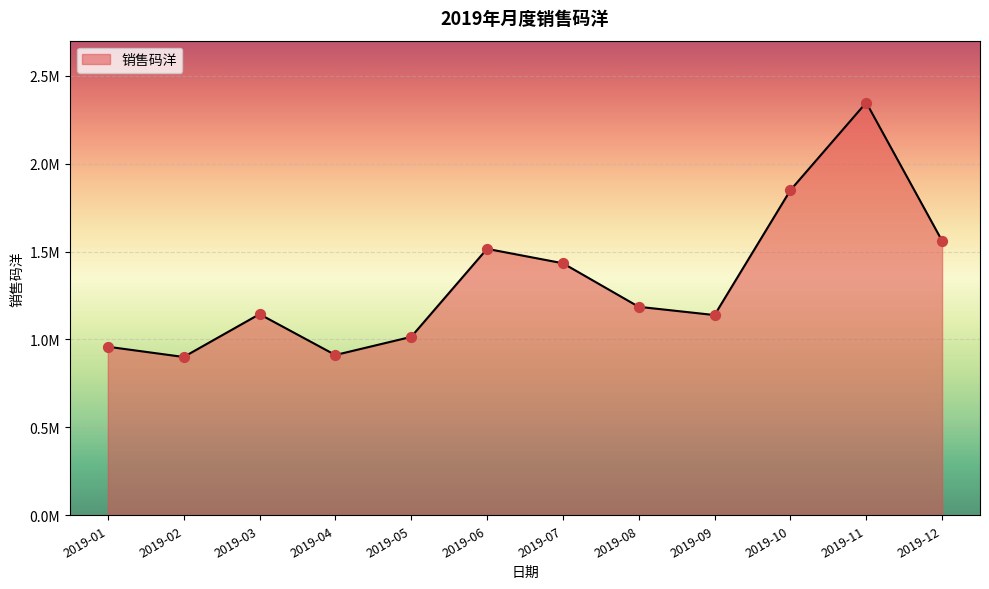

What is the change in value from 2019-09 to 2019-11?

+1208198.0